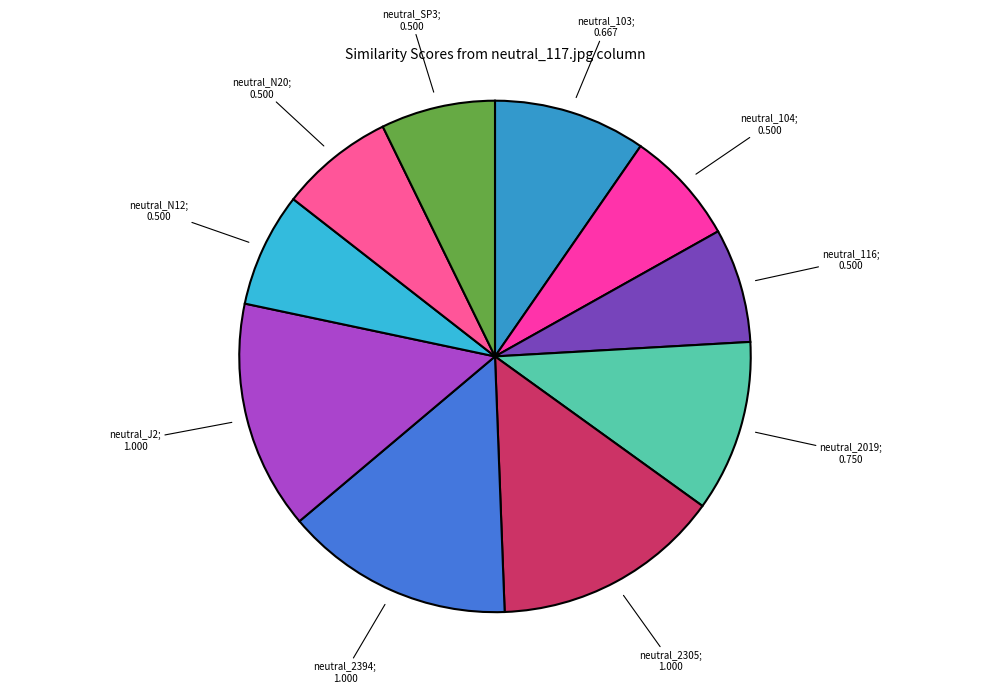

How many slices are in this pie chart?

10